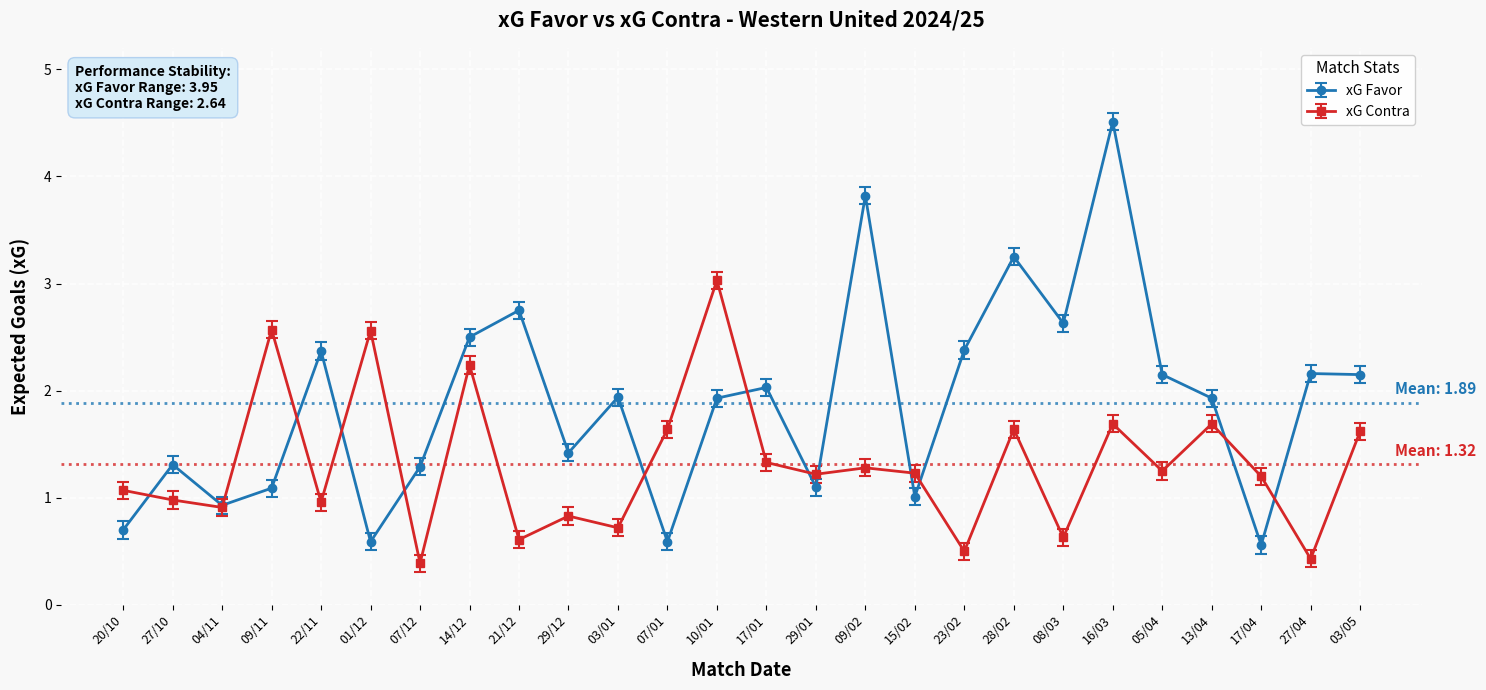

The xG Contra series shows 0.5 at 23/02. True or false?

True